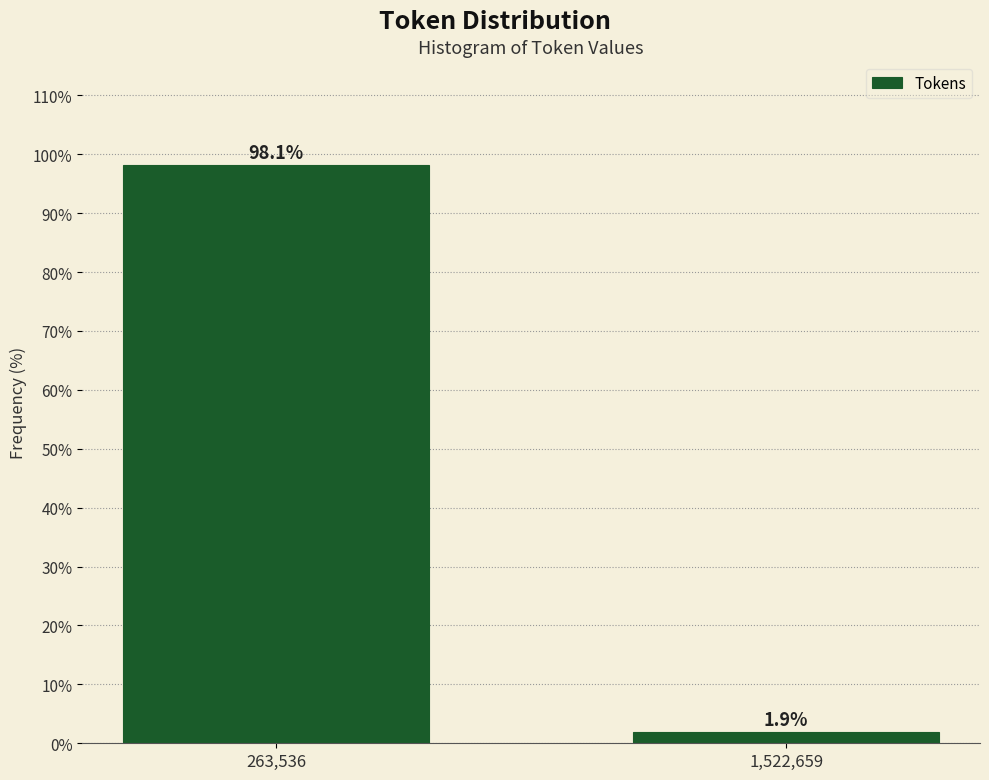

Reading right to left, extract all data points from this chart.

1,522,659=1.9	263,536=98.1